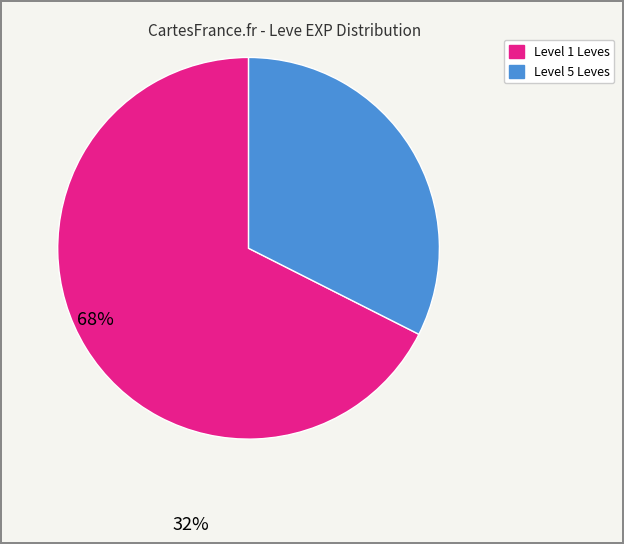

Count the number of slices in the pie.

2